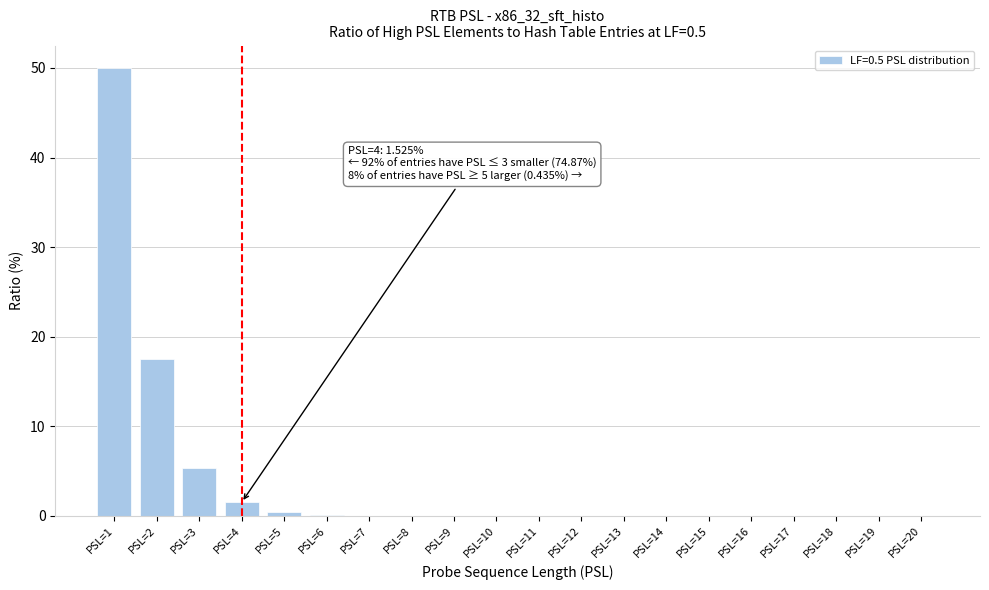

What is the greatest value displayed?

50.0